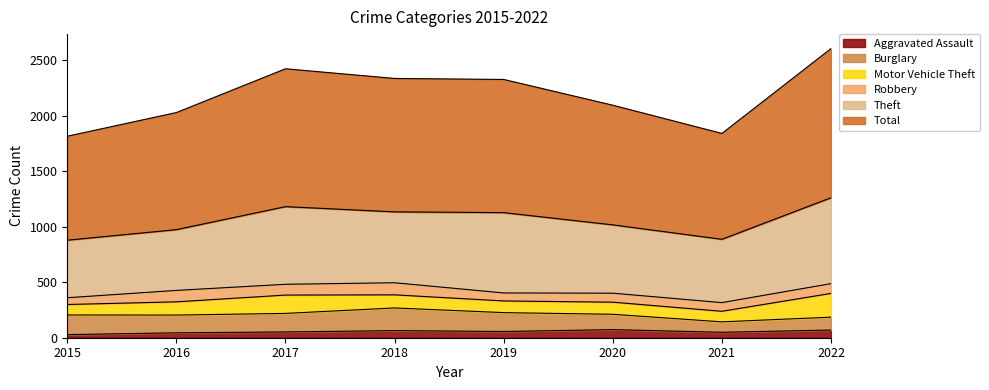

True or false: Motor Vehicle Theft and Theft cross at least once.

False